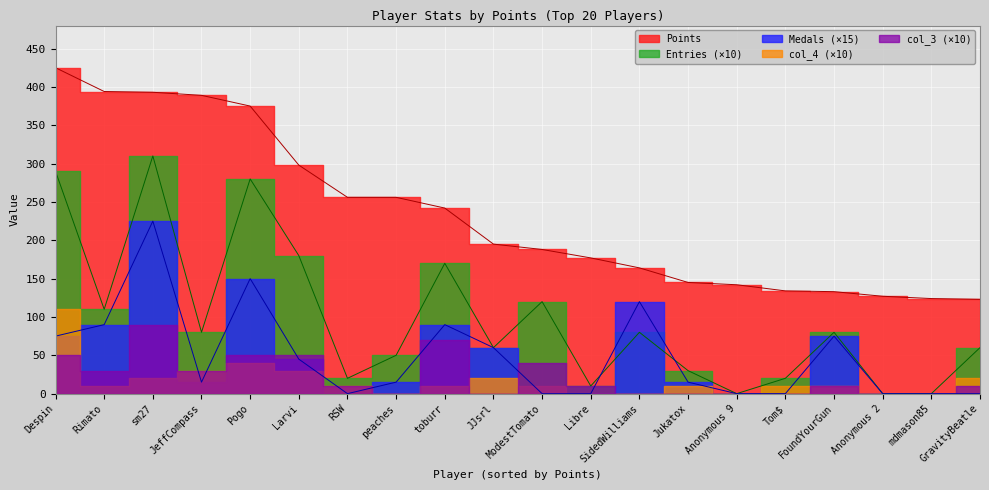

What position from the left is ModestTomato?

11